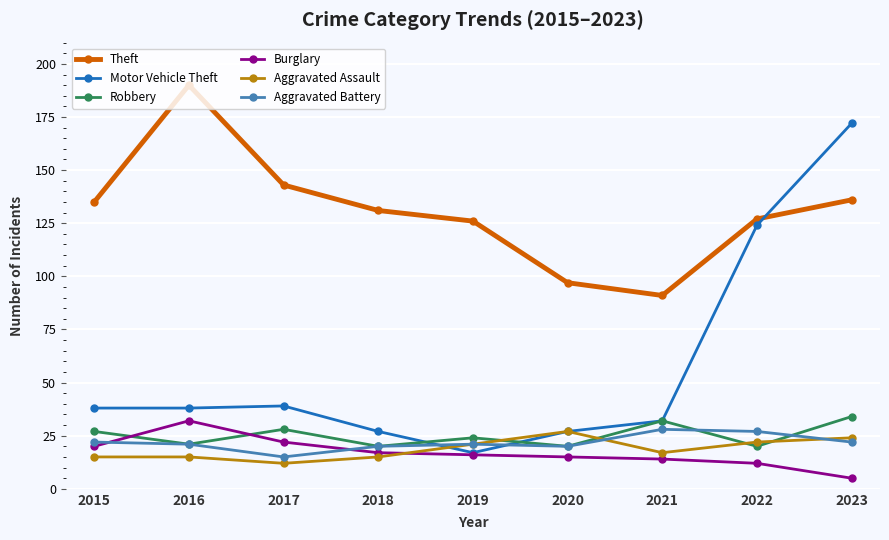

The value of Aggravated Battery at 2022 is 27. True or false?

True